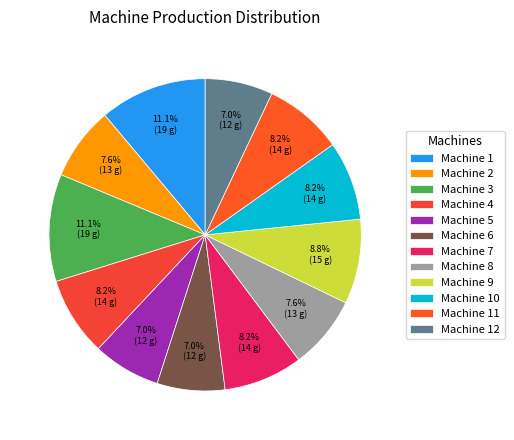

To the nearest percent, what portion does Machine 6 represent?

7%